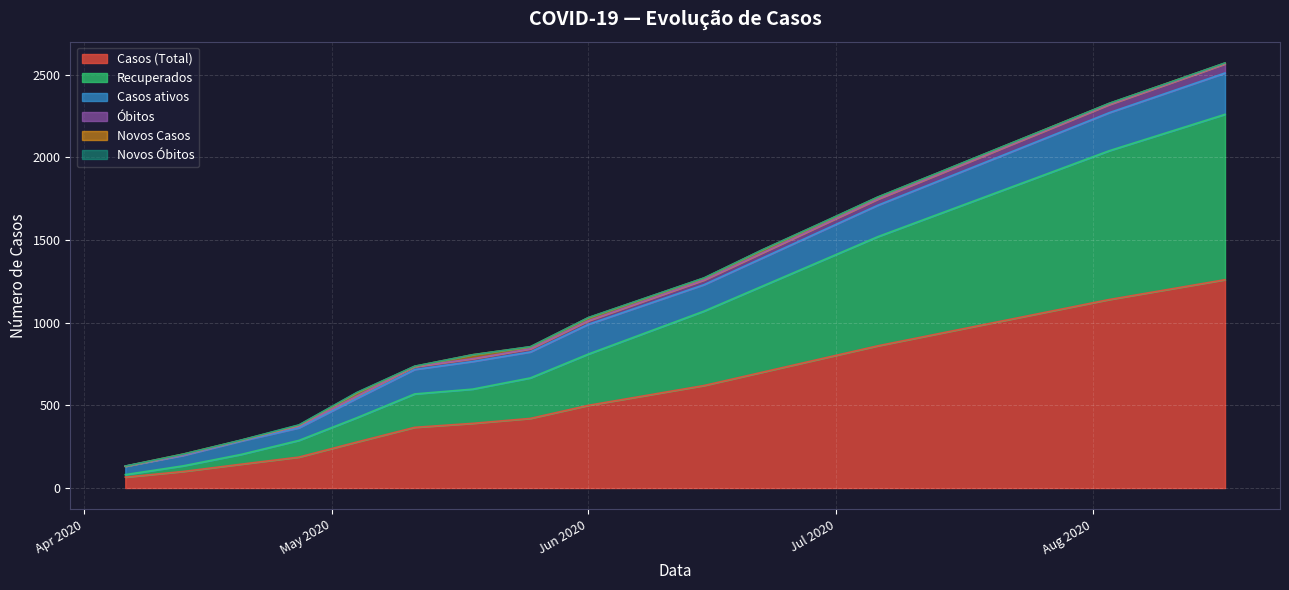

The Casos ativos series shows 749 at 2020-06-29. True or false?

False